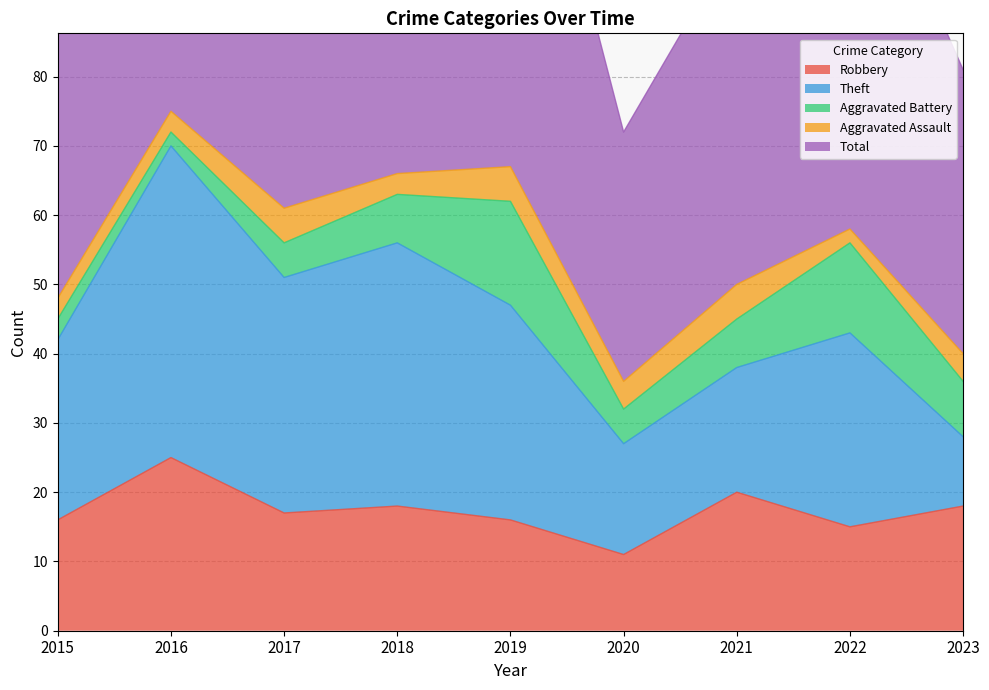

Rank the series by their maximum value, from lowest to highest.

Aggravated Assault, Aggravated Battery, Robbery, Theft, Total